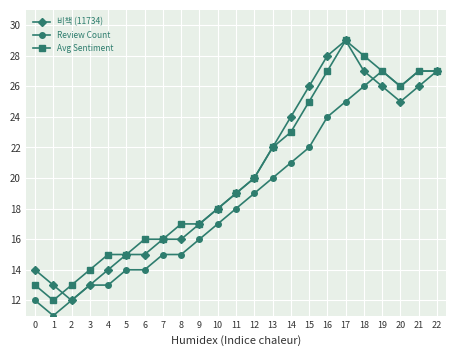

What is the greatest value displayed?

29